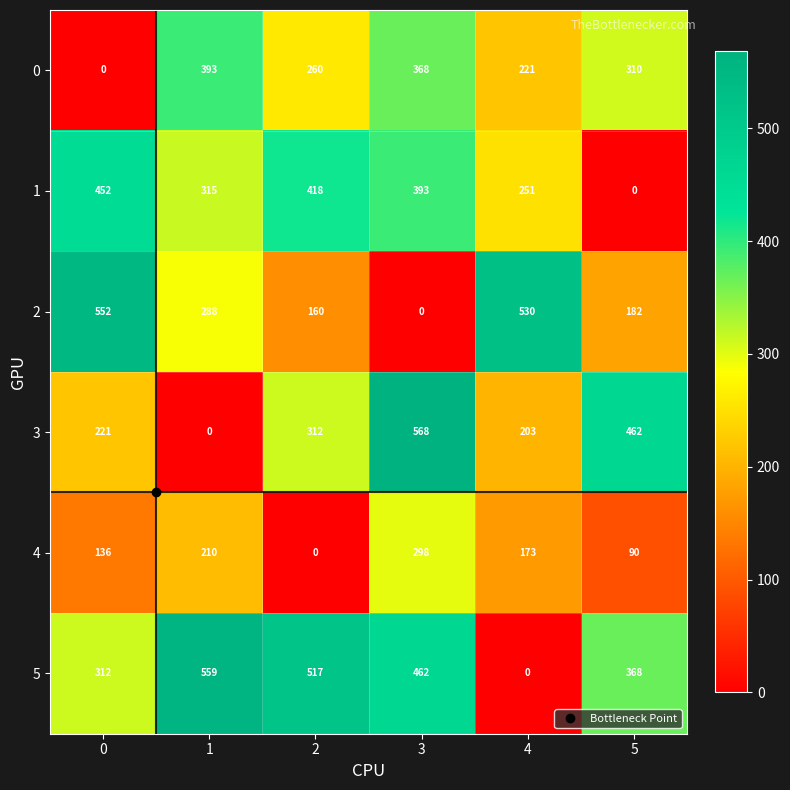

The 1 series shows 79 at 4. True or false?

False